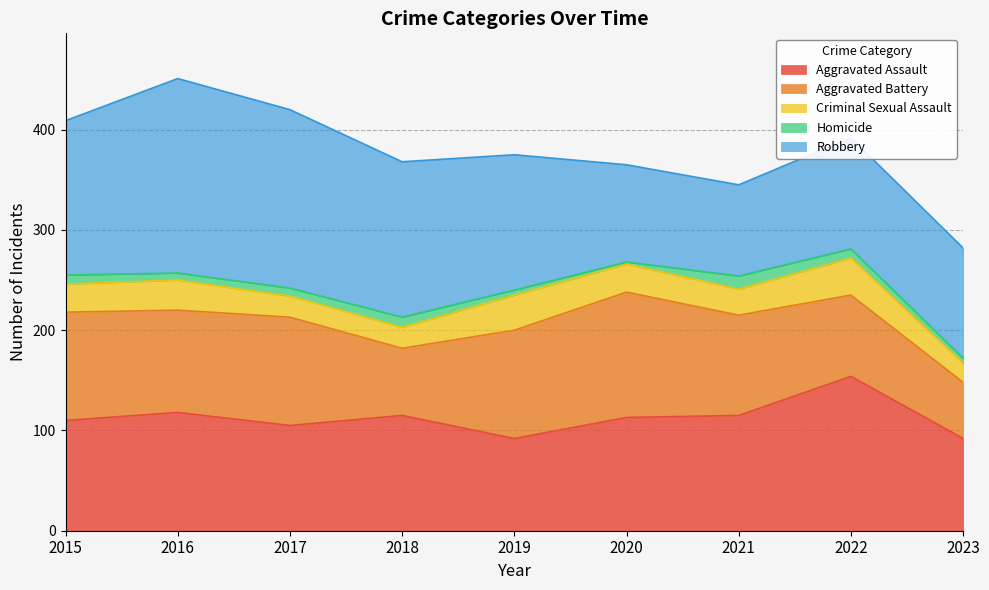

What is the value of the Criminal Sexual Assault point at the 5th from the left?

35